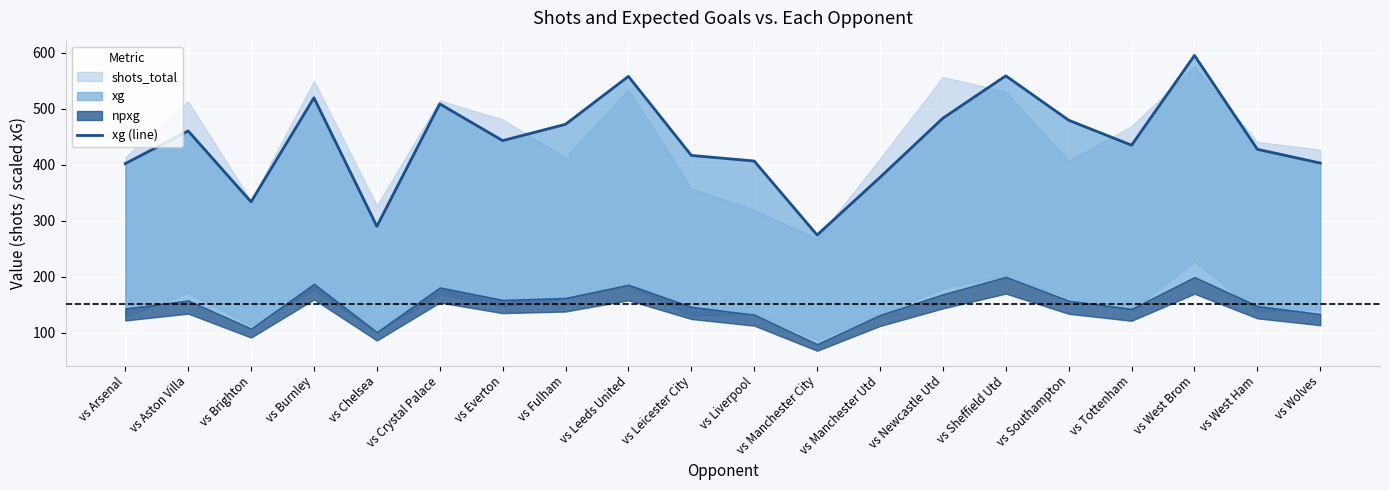

How many points are higher than both their immediate neighbors (excluding endpoints)?

6